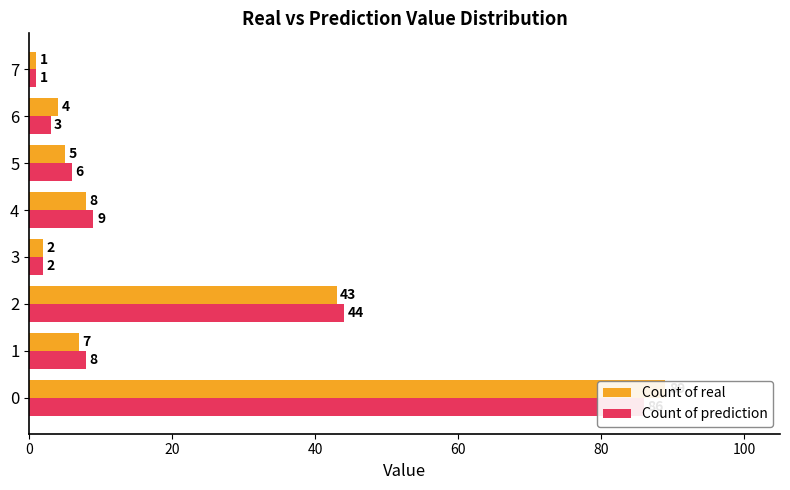

What is the lowest value of the Count of prediction series?

1